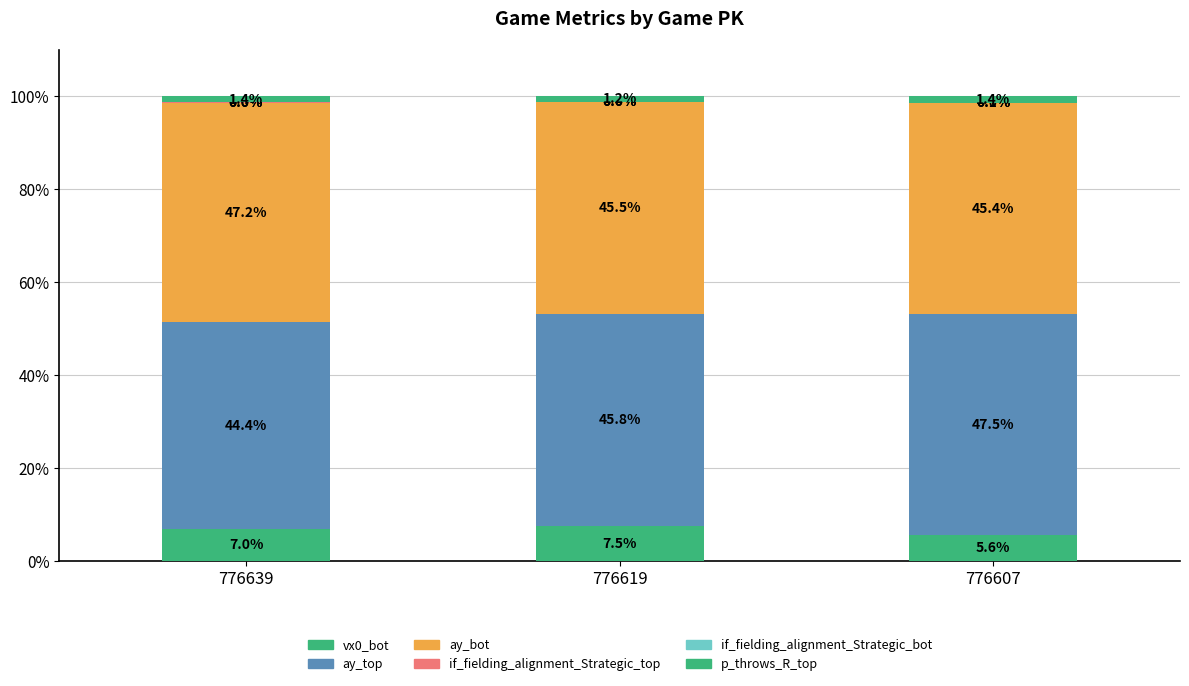

How many series are shown in this chart?

6